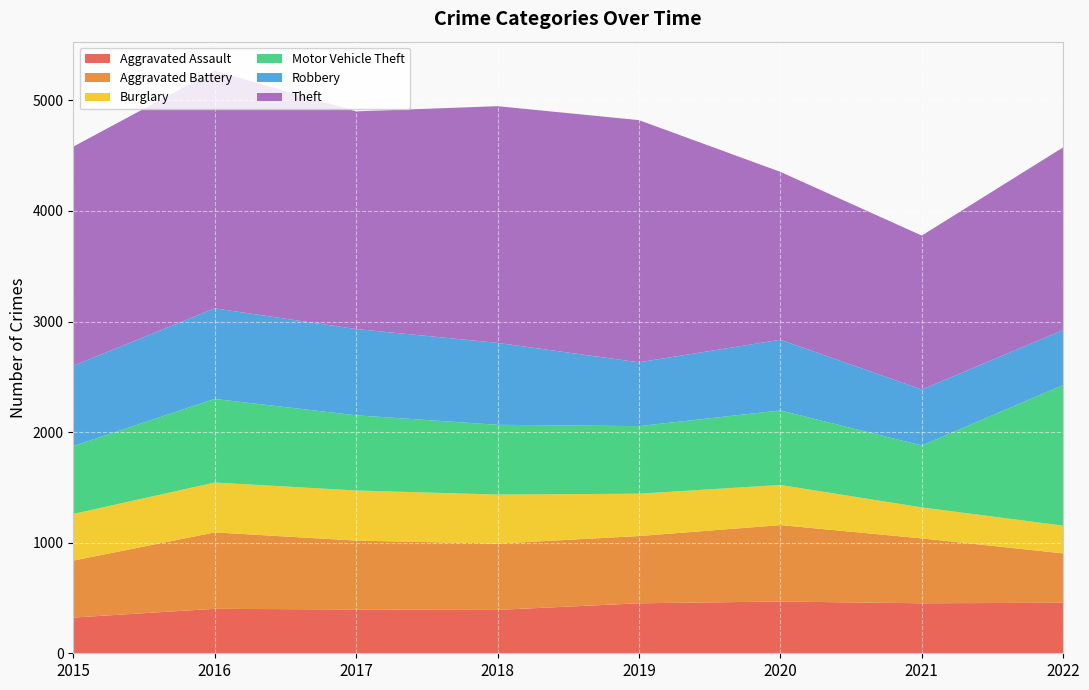

Reading right to left, list all the values displayed in this chart.

Aggravated Assault: 457	452	468	452	392	396	402	323
Aggravated Battery: 446	587	691	608	600	623	691	515
Burglary: 251	280	363	383	443	453	451	422
Motor Vehicle Theft: 1272	560	674	611	631	680	756	614
Robbery: 497	506	639	577	741	780	819	726
Theft: 1652	1392	1518	2190	2140	1968	2148	1981